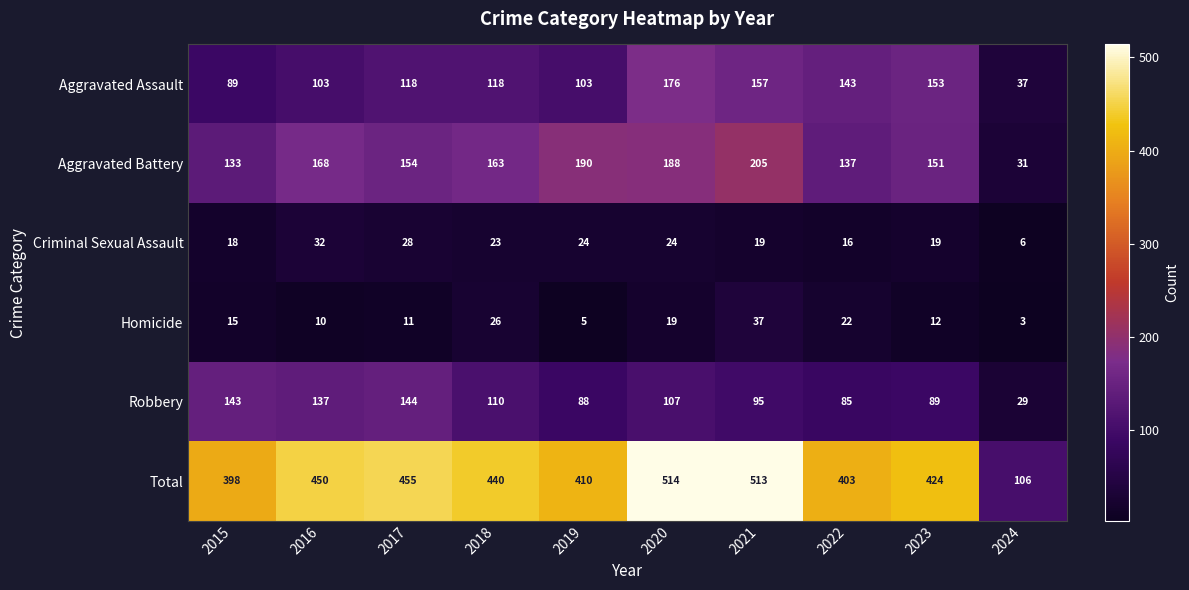

Which category has the highest value across all series?

2020